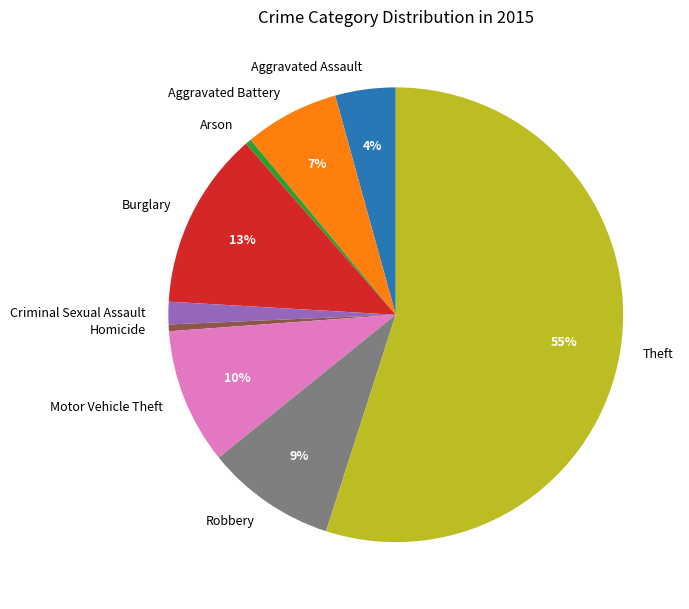

Which category has the biggest portion of the pie?

Theft